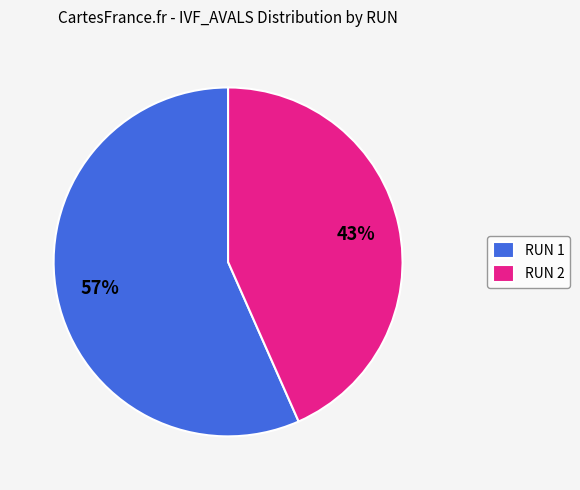

Is RUN 2 the majority of the pie?

No